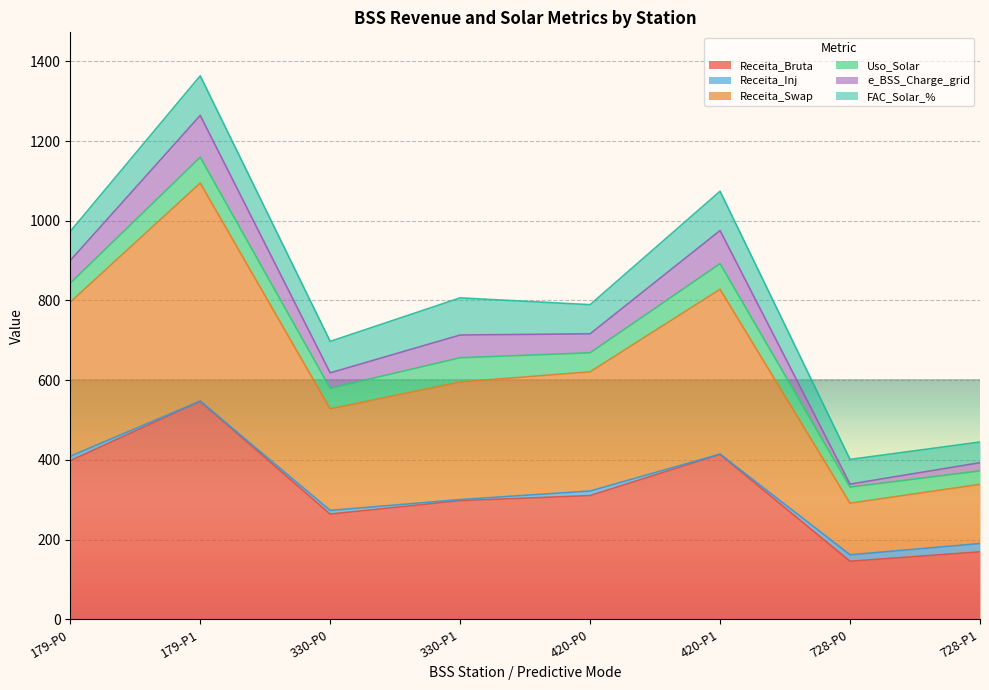

What is the value of the Receita_Bruta point at the 2nd from the left?

547.3